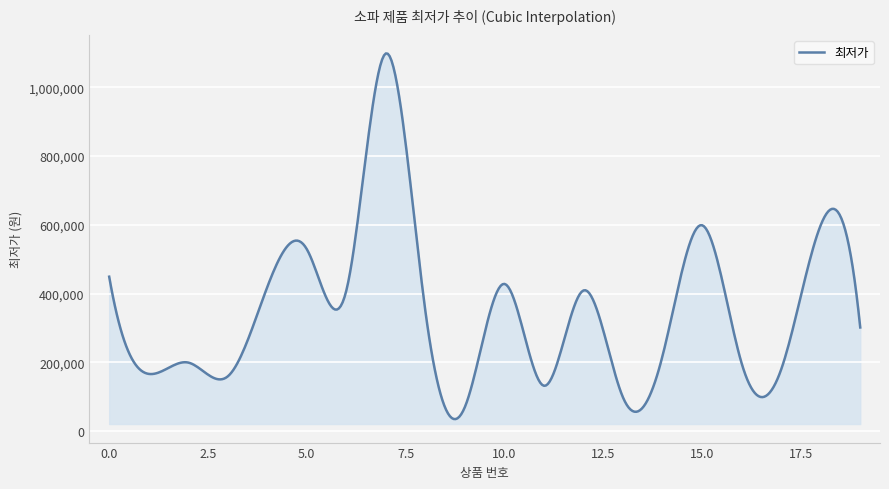

What is the greatest value displayed?

1099000.0